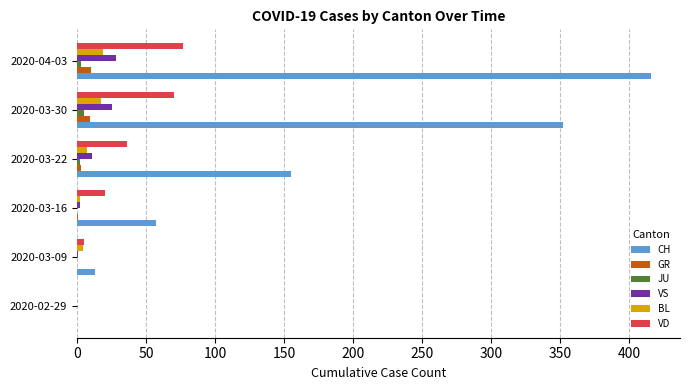

At which label is CH closest to 208?

2020-03-22